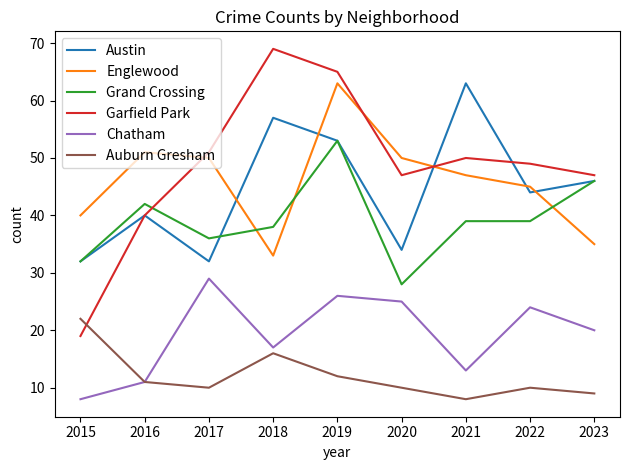

Which series has the widest spread of values?

Garfield Park